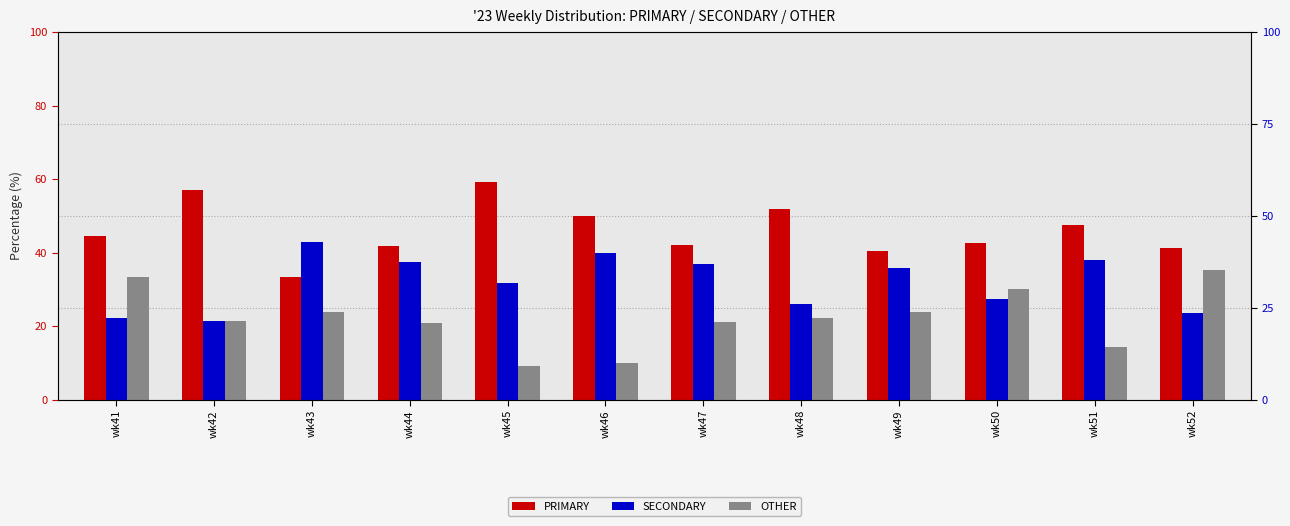

What is the spread (max minus min) of values at wk43?

19.1